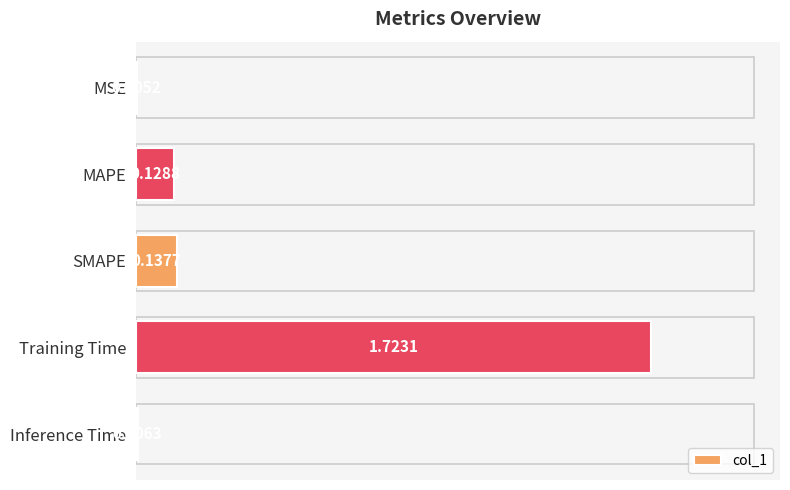

What is the change in value from MSE to SMAPE?

+0.1